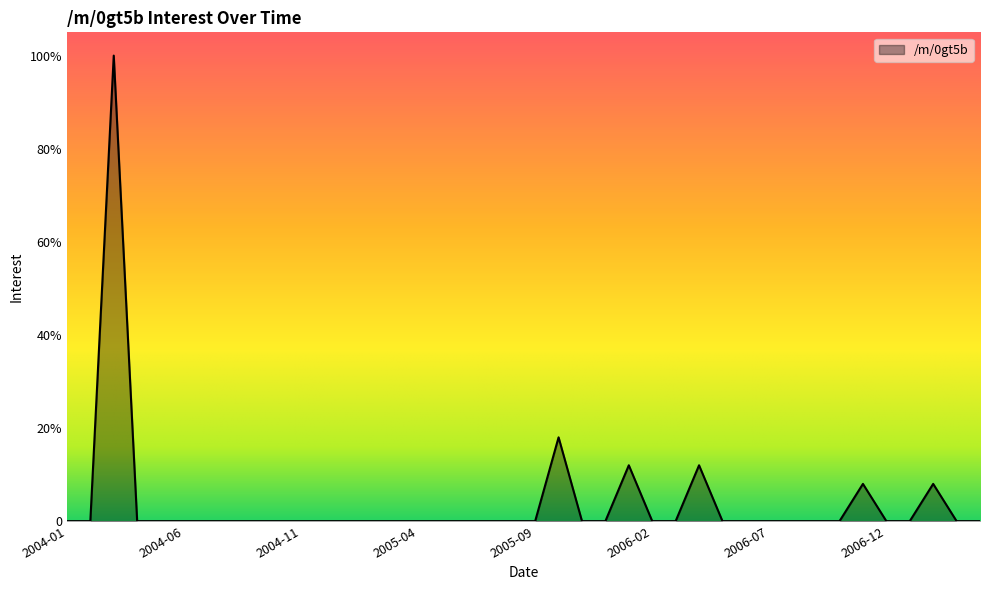

Does the chart display data point markers on the line(s)?

No